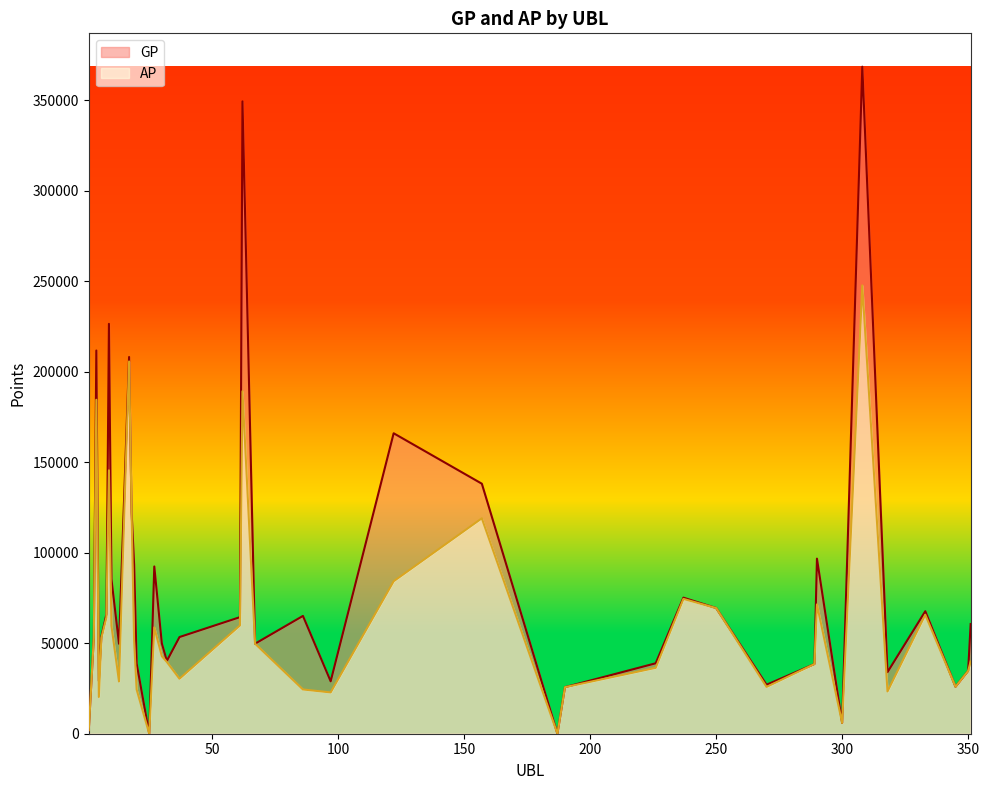

True or false: AP has a value of 1966 at 1.

True